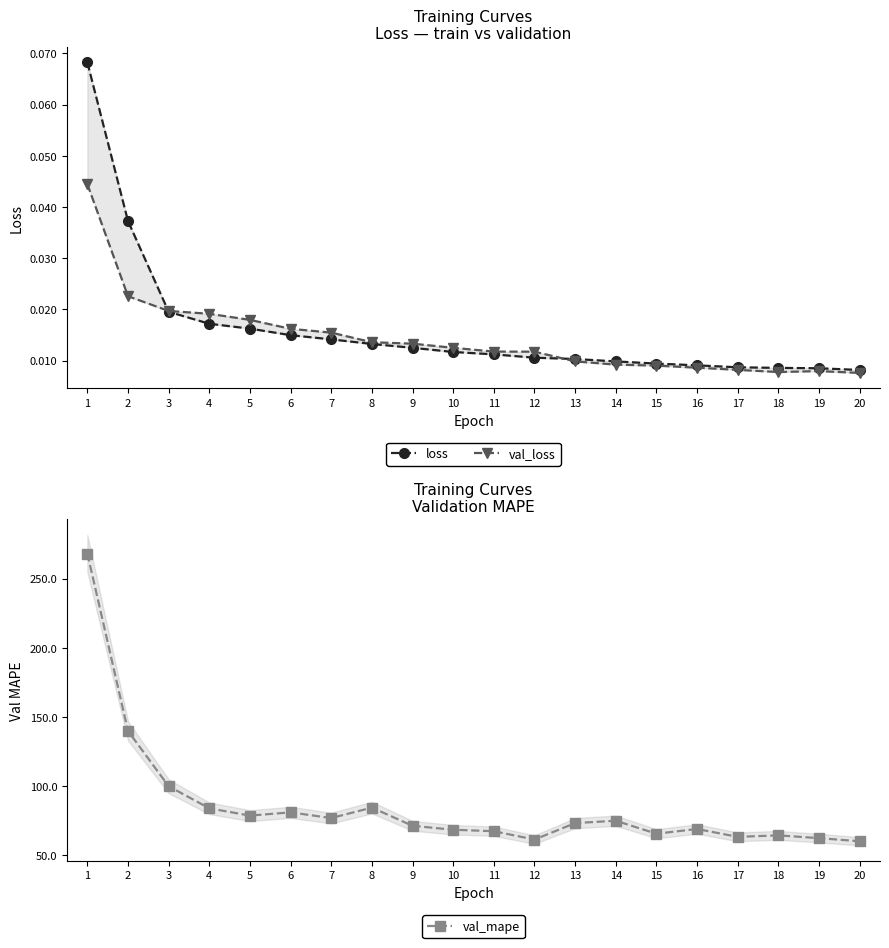

How many lines are shown in the chart?

3